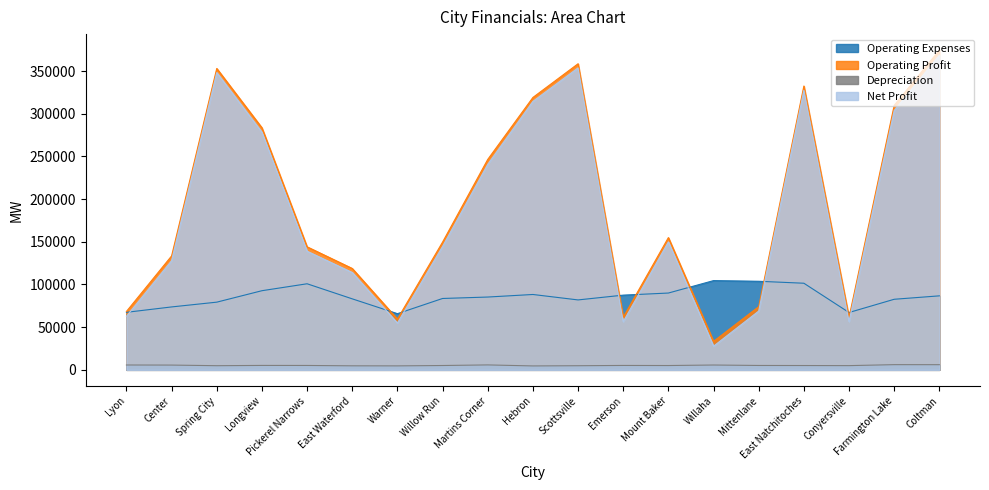

What is the label of the 9th point from the right?

Scottsville